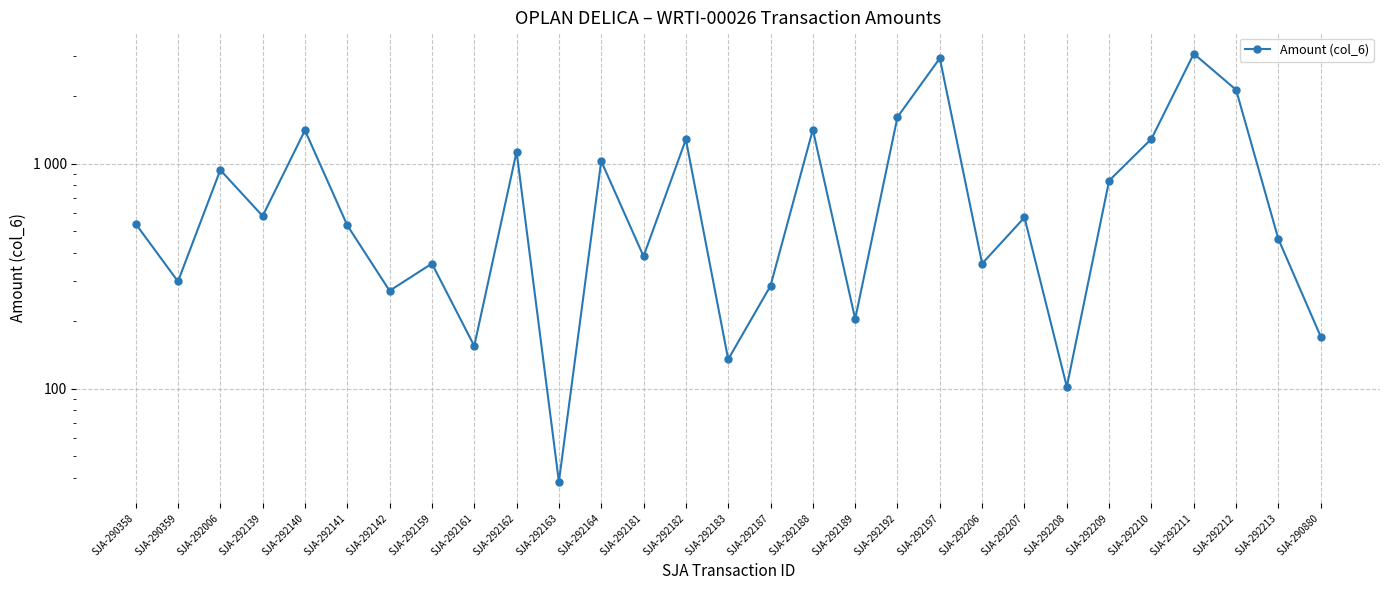

Where is the first local minimum?

SJA-290359